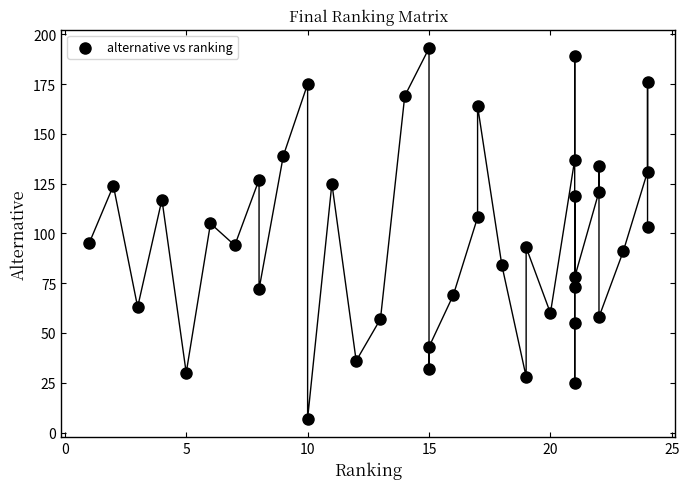

What is the range of X values (max minus min)?

23